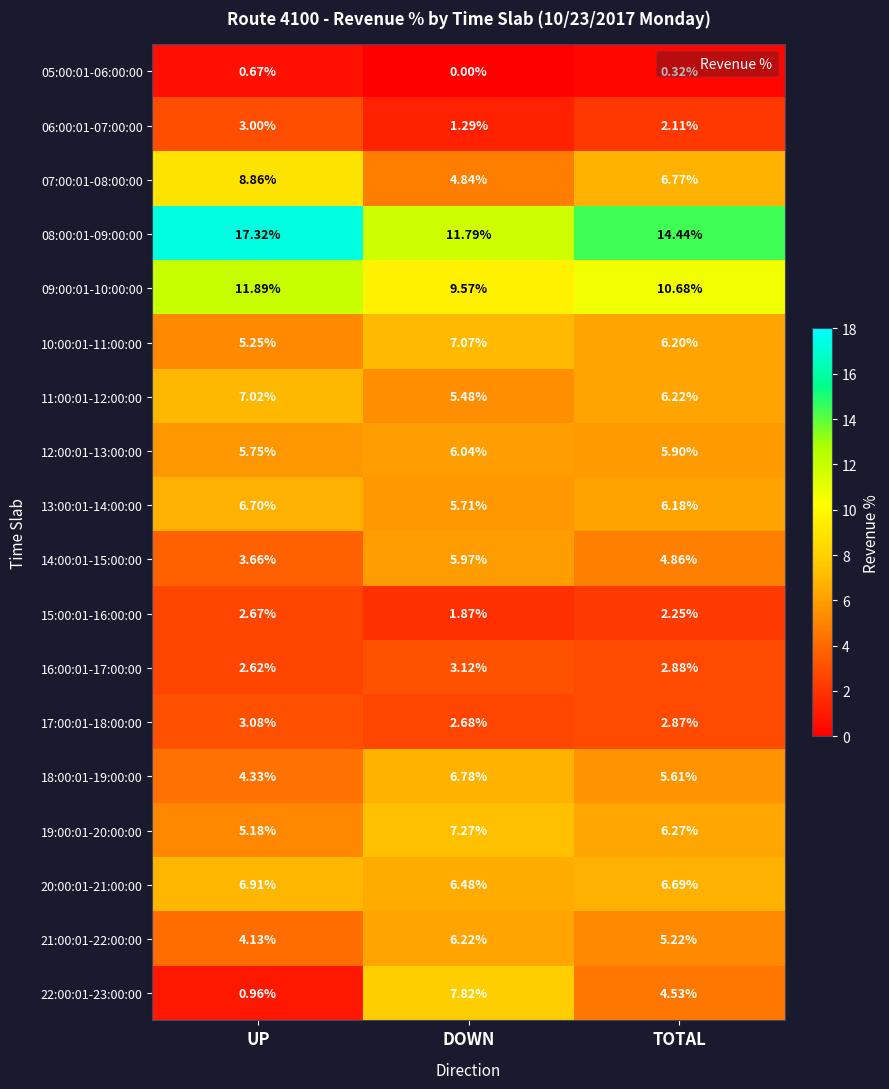

At how many categories does at least one series exceed 4?

3